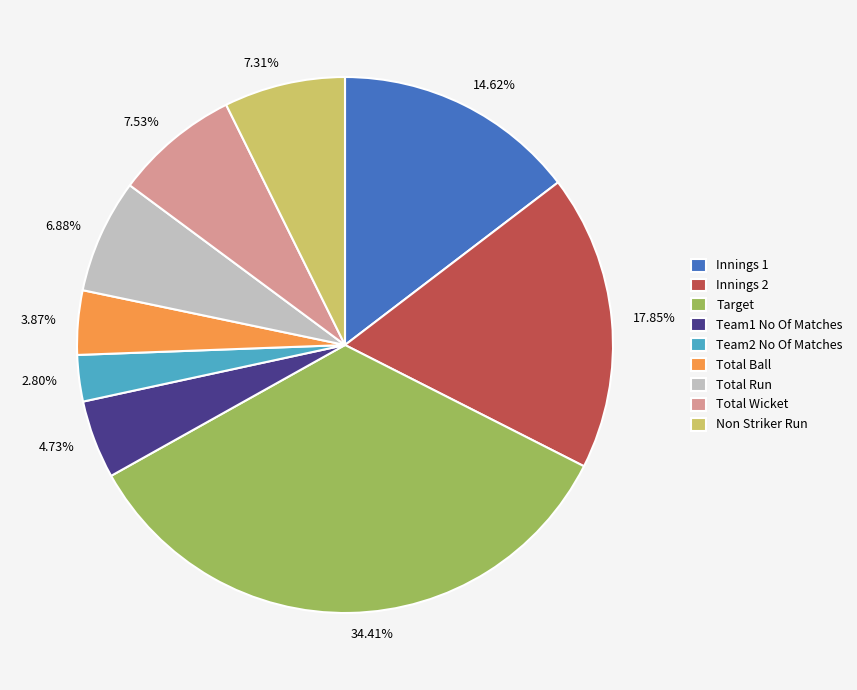

To the nearest percent, what portion does Total Wicket represent?

8%